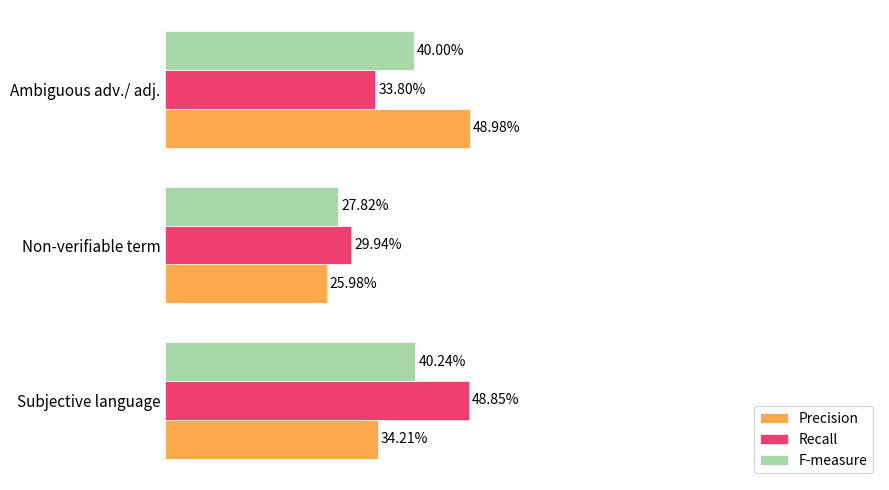

What is the value of the F-measure bar at the 3rd from the left?

0.4